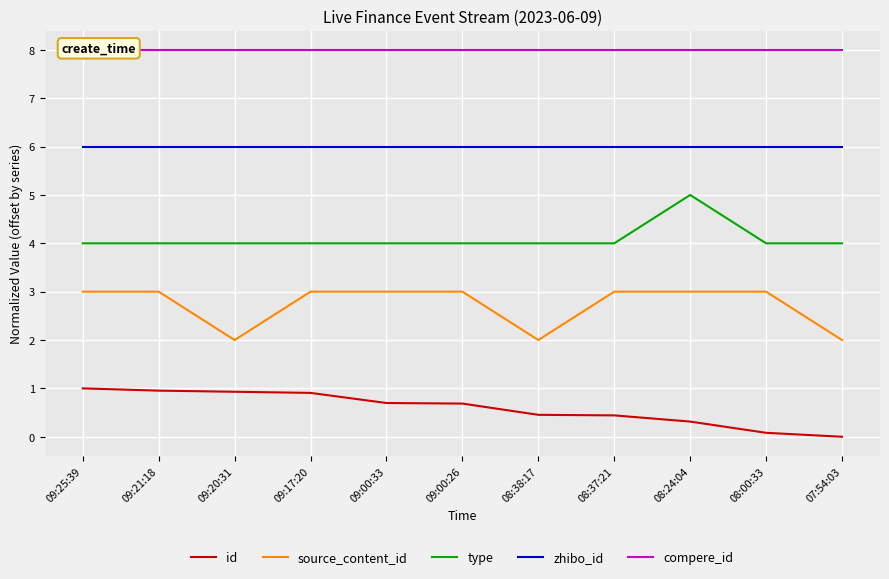

How many lines are shown in the chart?

5